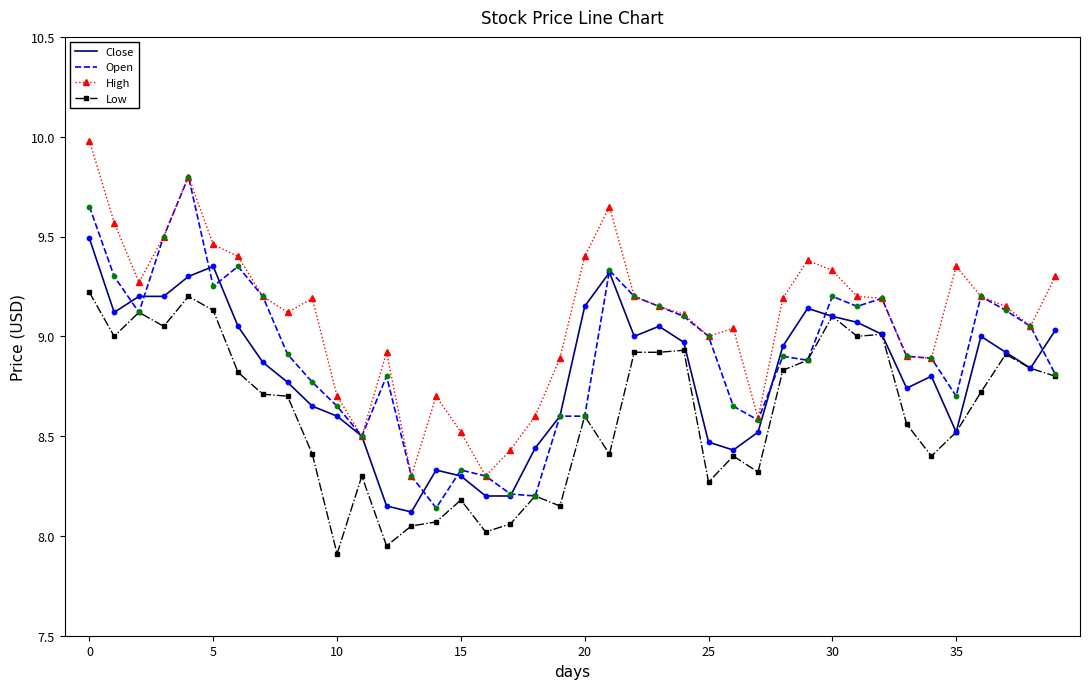

What are all the series names shown in the legend?

Close, Open, High, Low